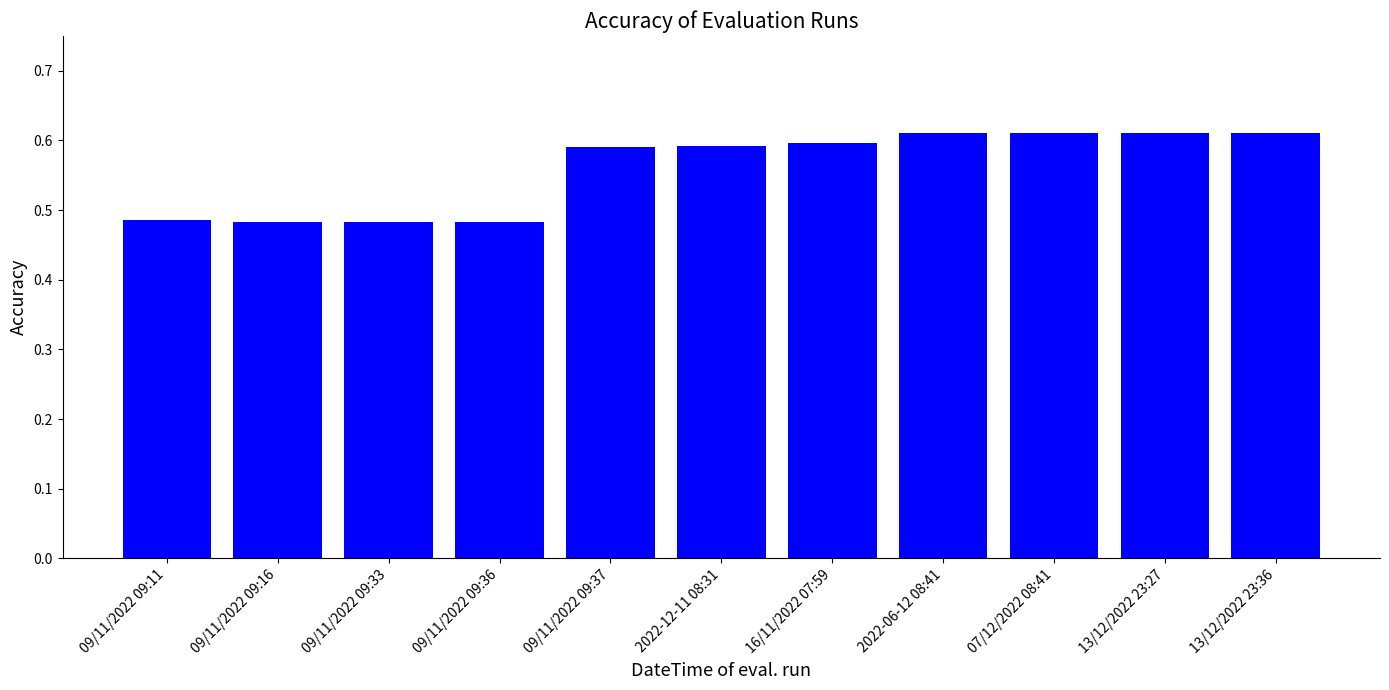

What is the label of the 6th bar from the right?

2022-12-11 08:31